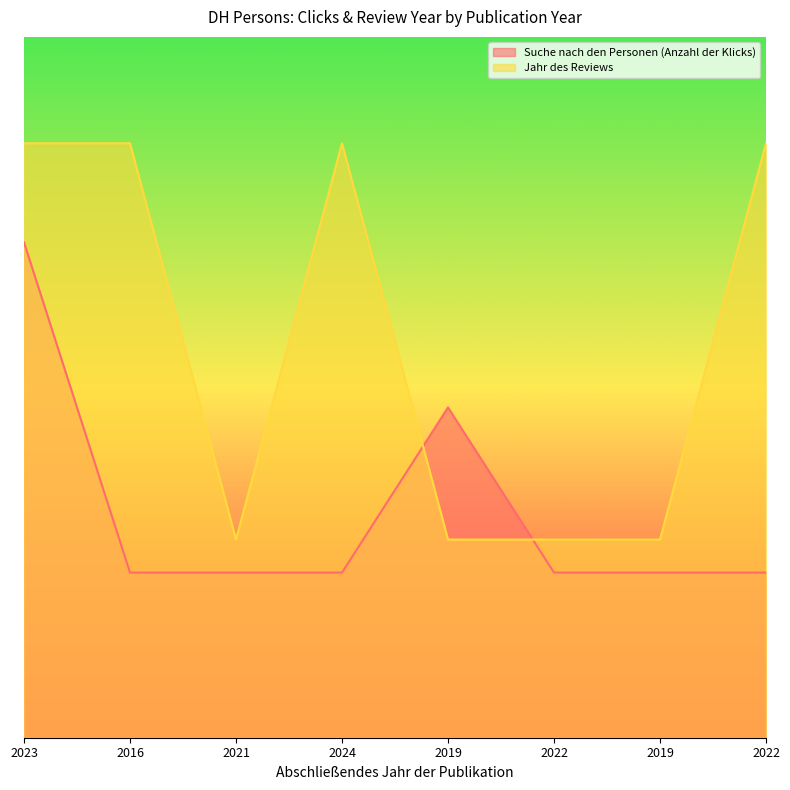

What is the label of the 2nd point from the left?

2016